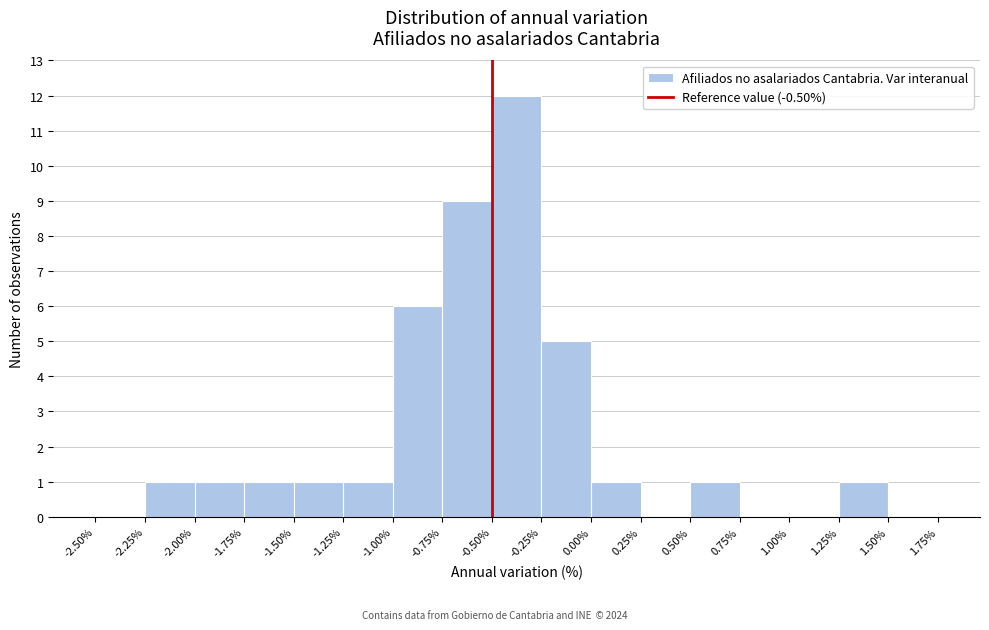

Over which range of the x-axis is the bar tallest?

-0.50% to -0.25%